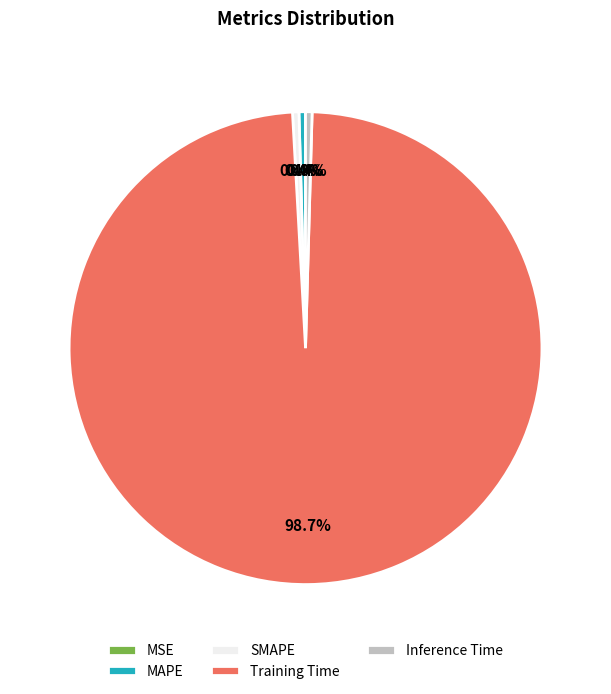

To the nearest percent, what is the combined percentage of SMAPE and MAPE?

1%